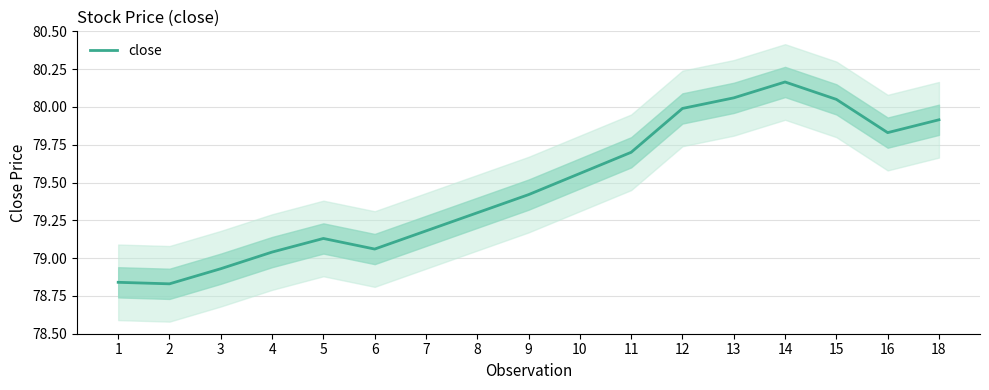

What is the maximum value shown in the chart?

80.2